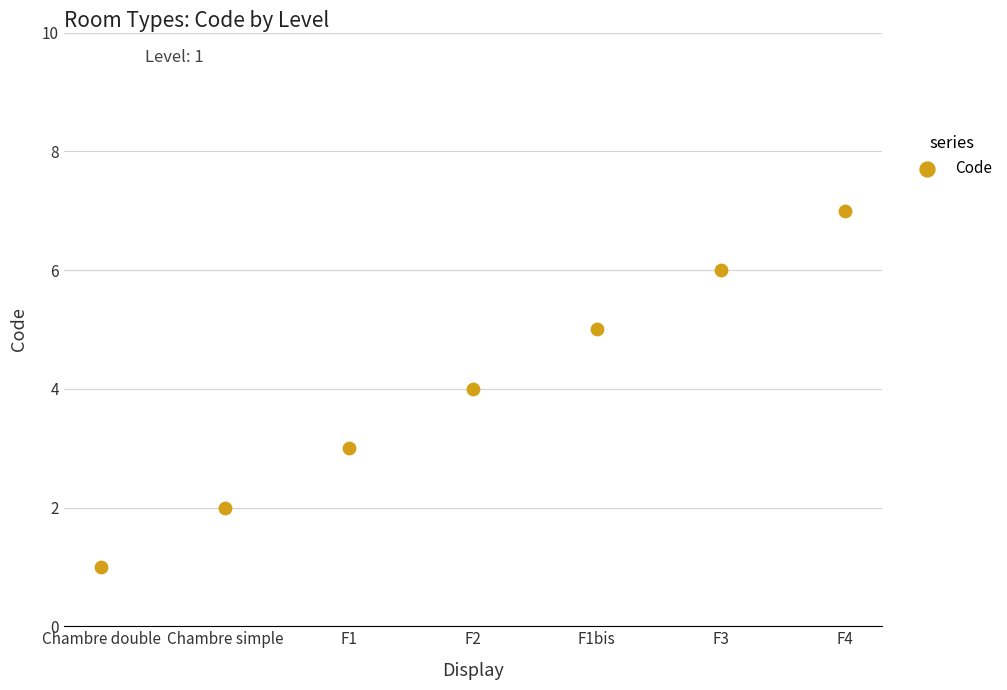

What is the average Y value?

4